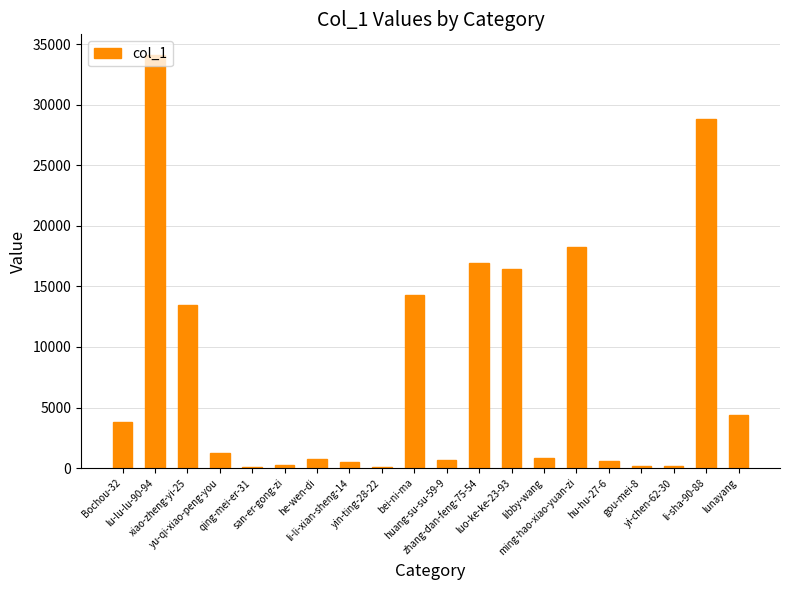

What is the change in value from Bochou-32 to yin-ting-28-22?

-3720